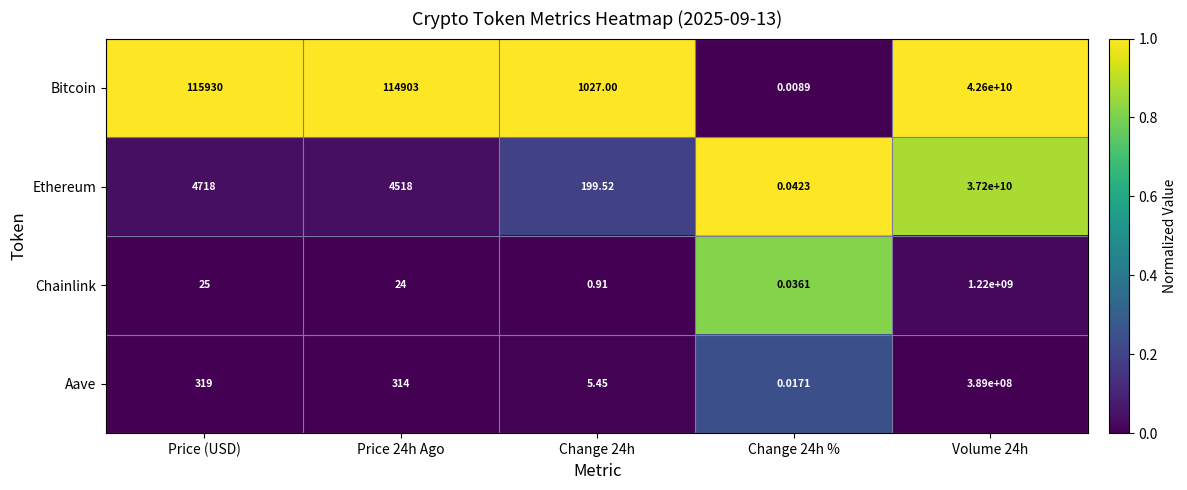

At which label is Chainlink closest to 610000000?

Price (USD)